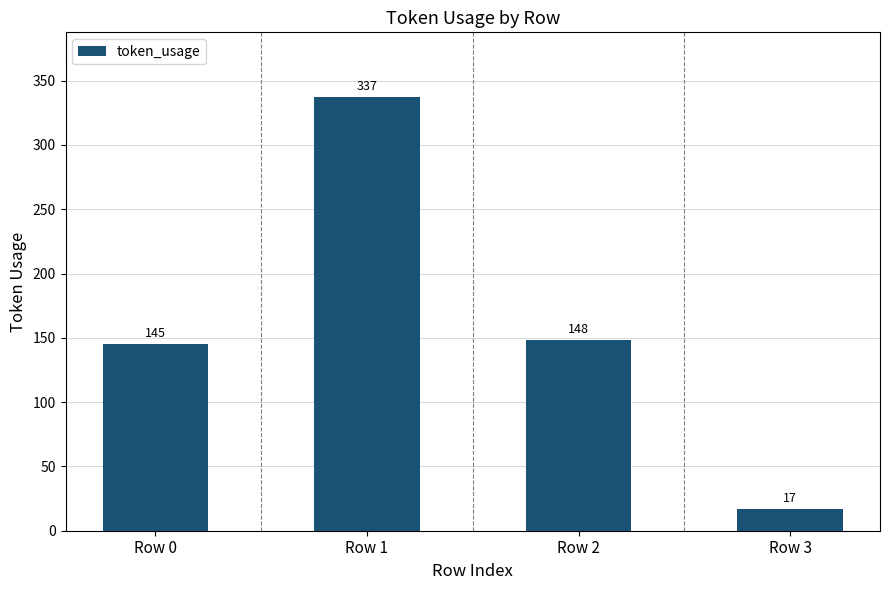

What is the value of the 1st bar from the left?

145